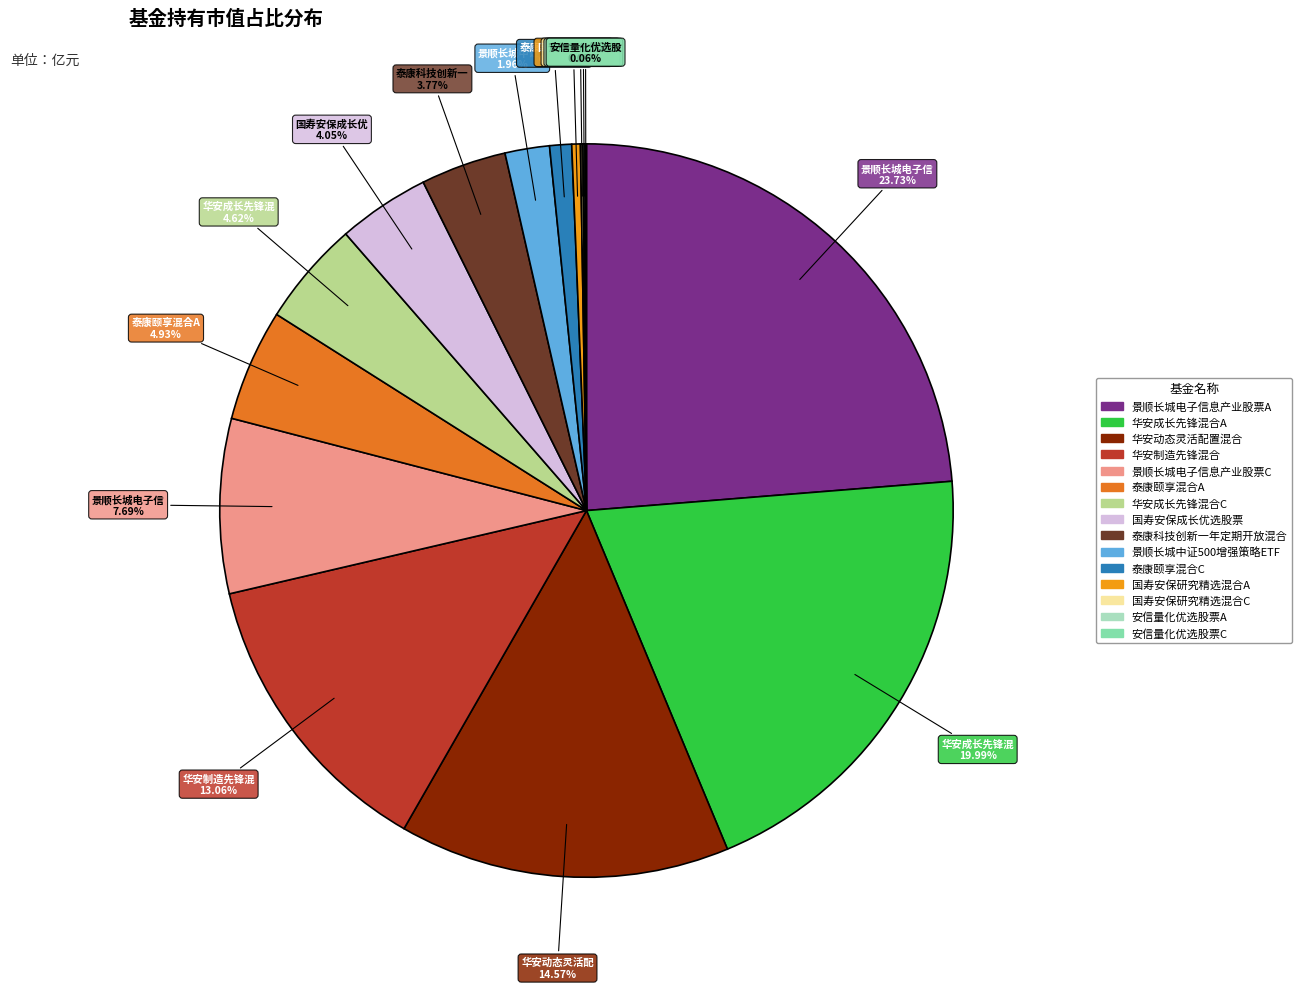

Do 华安成长先锋混合A and 国寿安保成长优选股票 together represent more than half of the pie?

No